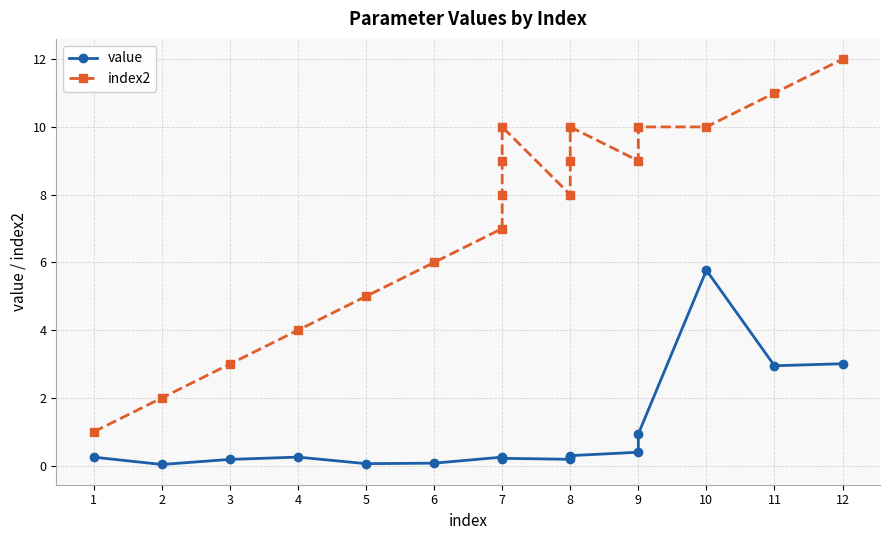

What is the value of the index2 point at the 7th from the left?

7.0